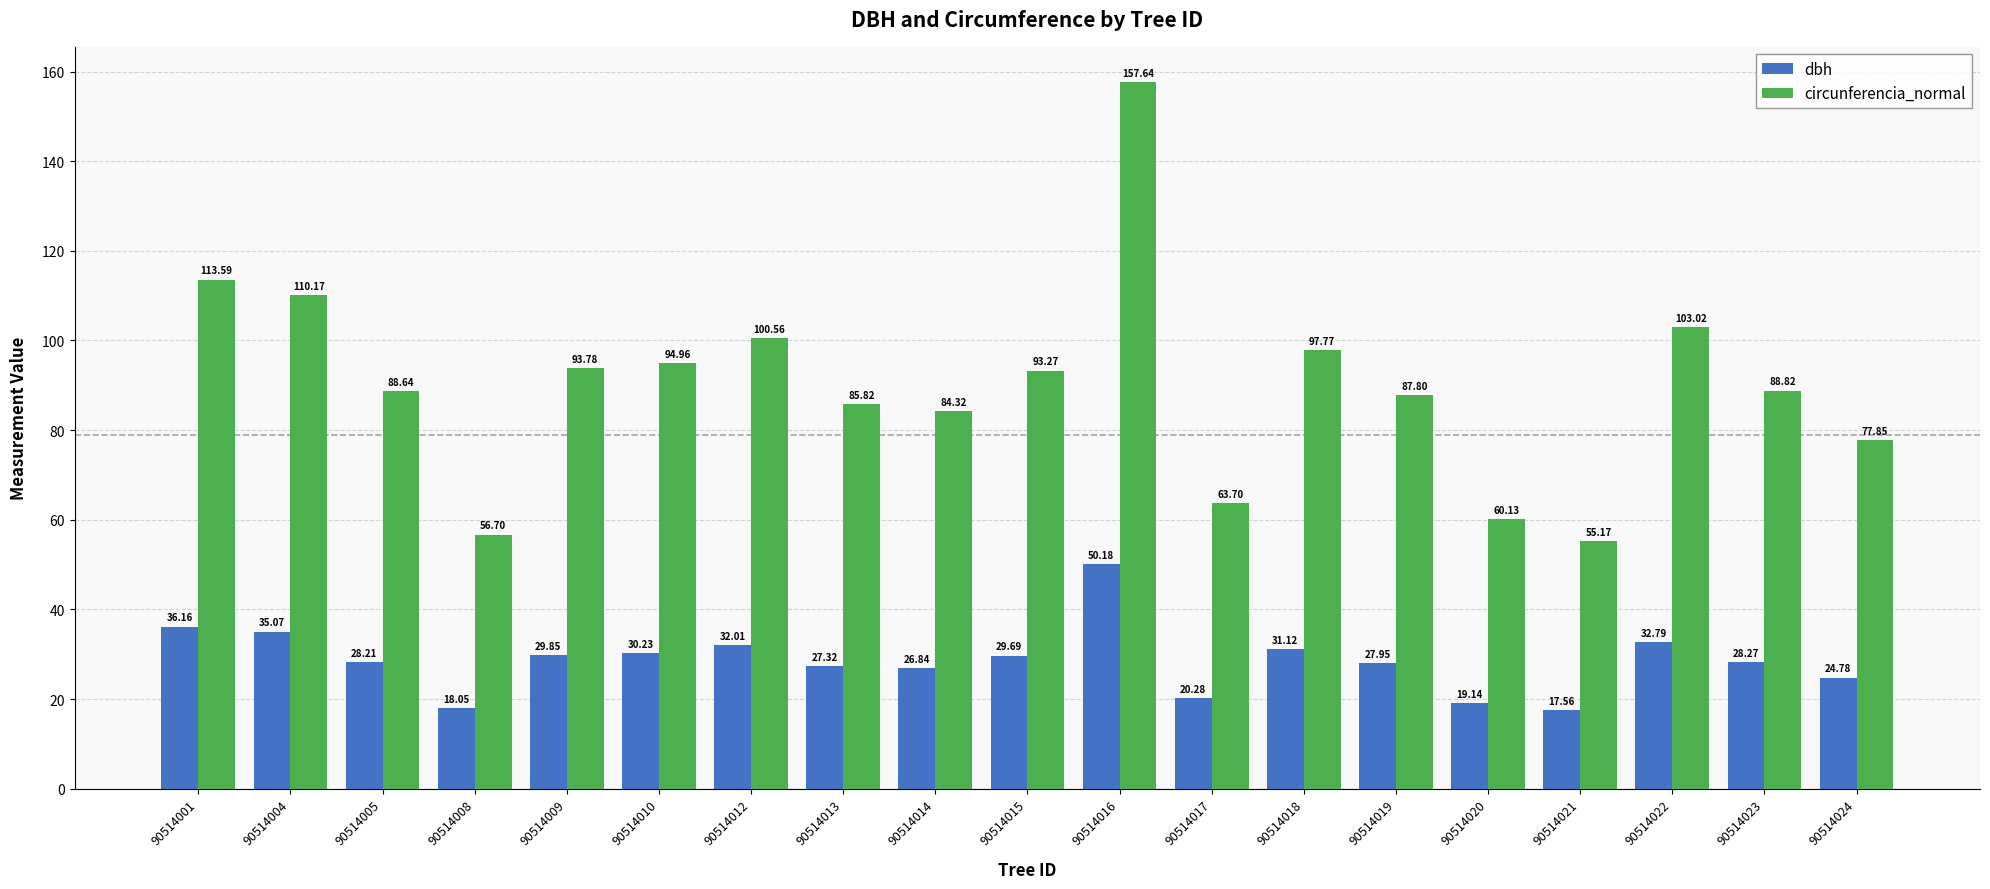

Which series has the largest total across all categories?

circunferencia_normal